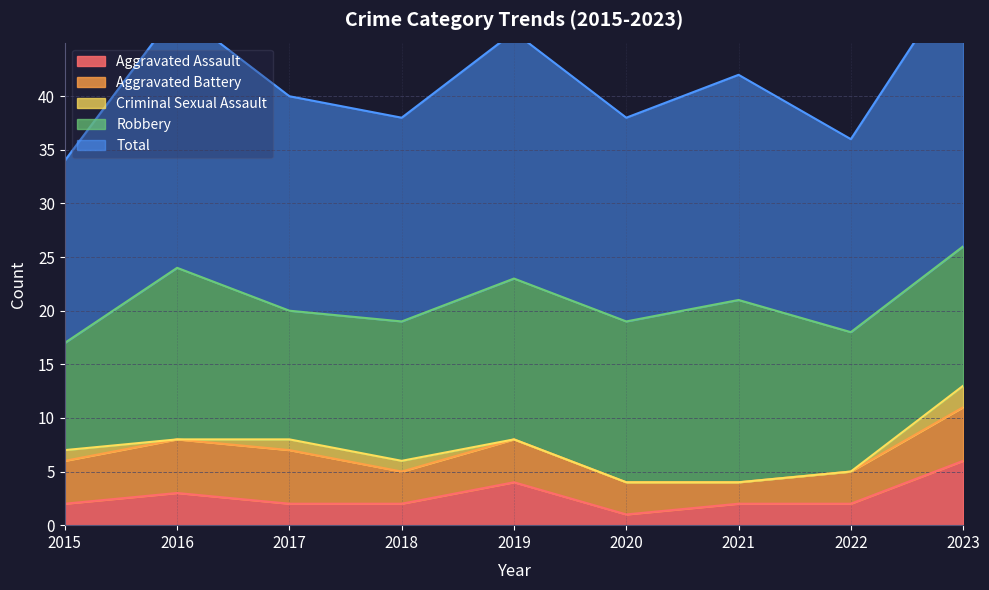

What is the sum of all Aggravated Battery values?

34